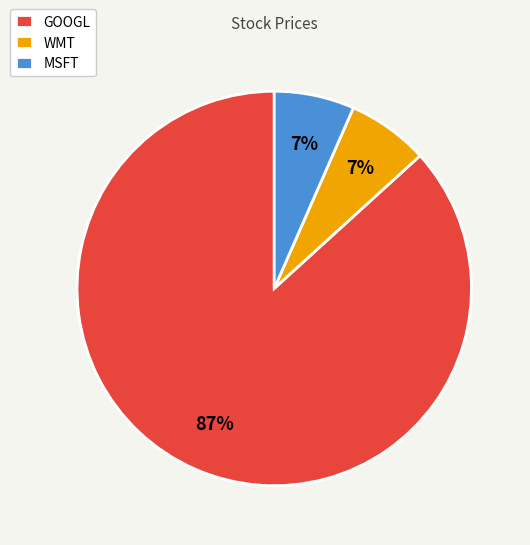

Which slice is the largest?

GOOGL